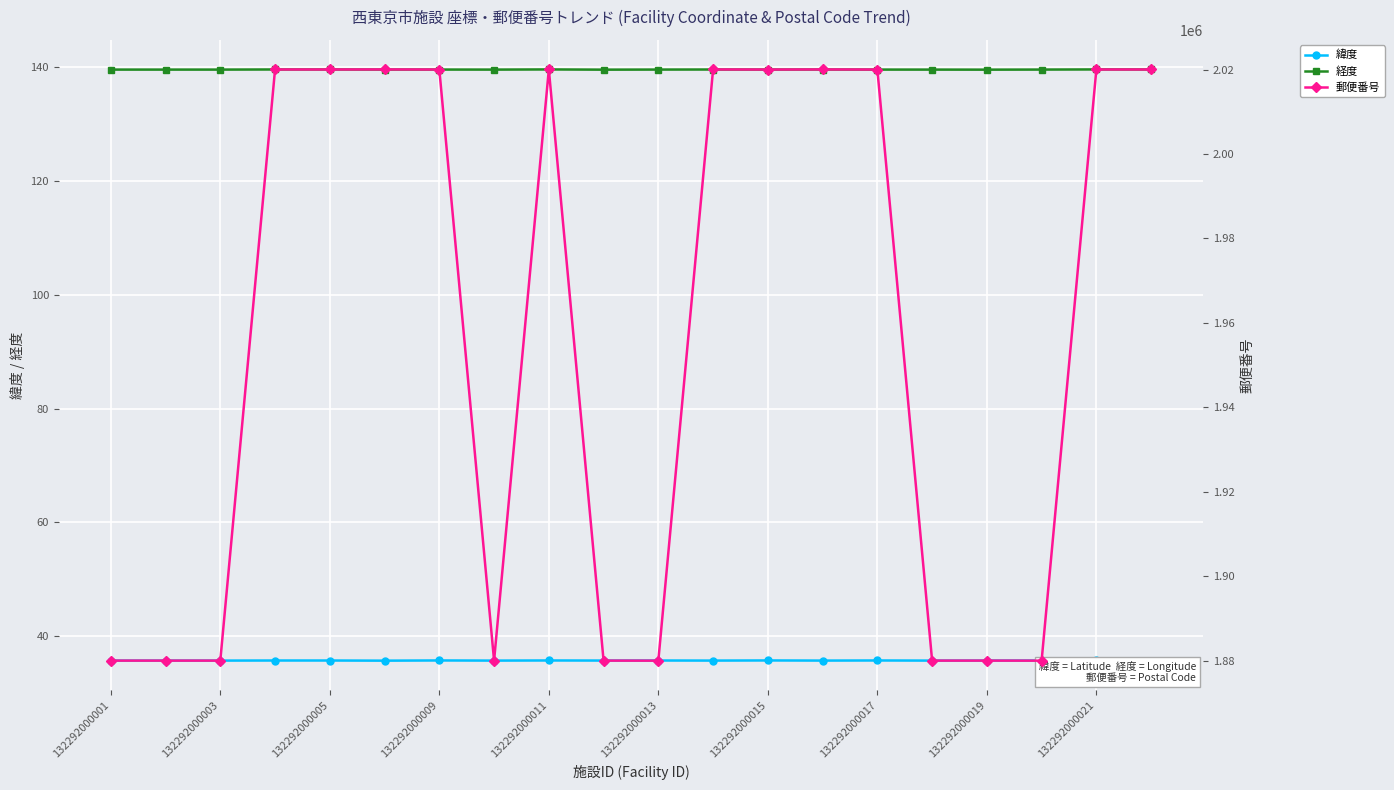

True or false: 経度 and 緯度 intersect in this chart.

False